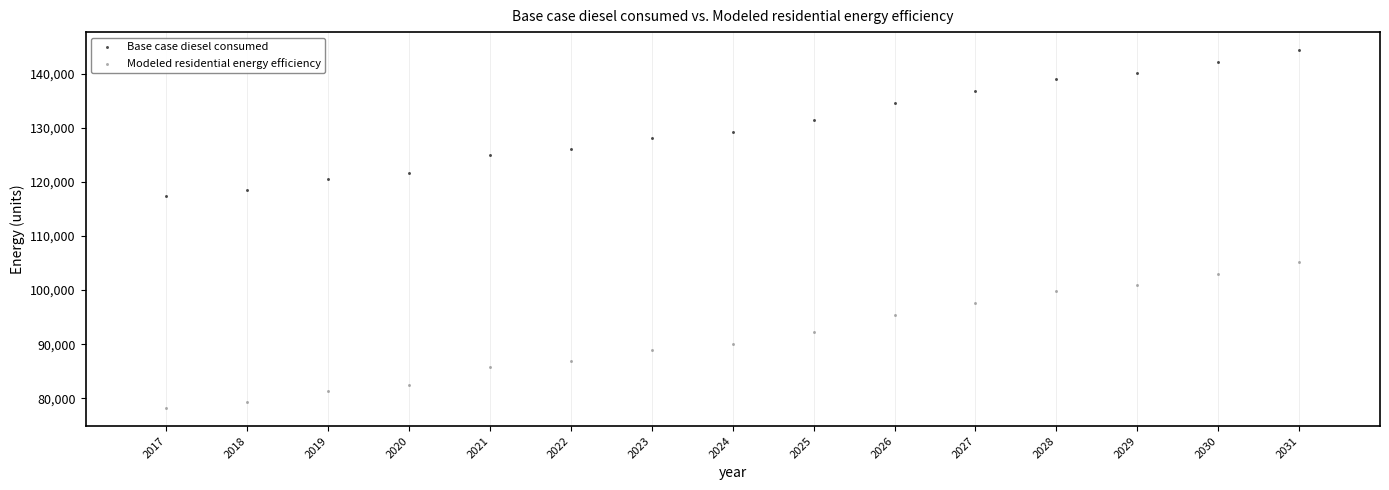

What are all the series names shown in the legend?

Base case diesel consumed, Modeled residential energy efficiency